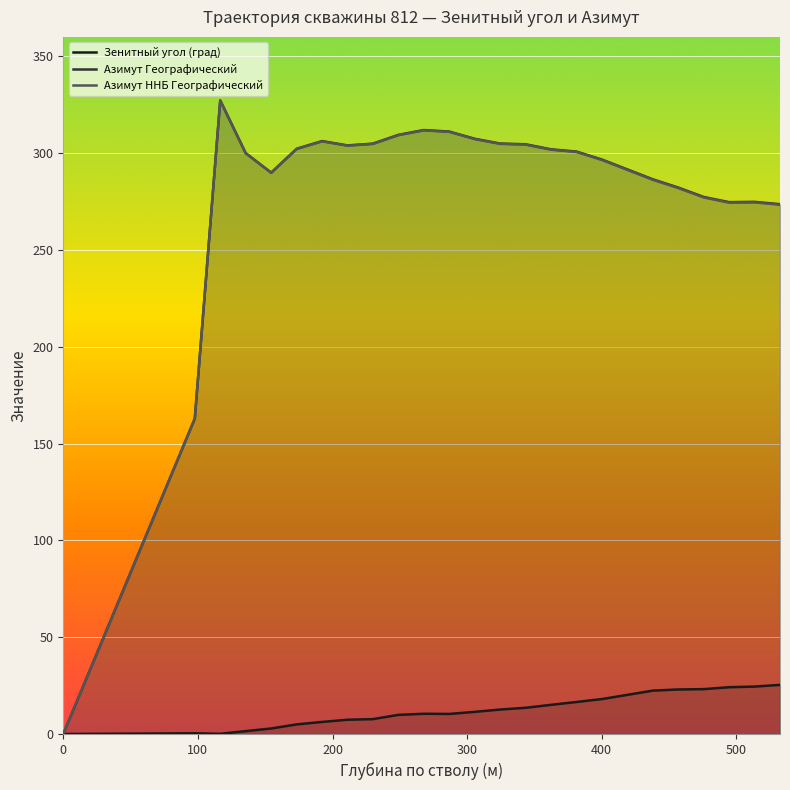

What is the label of the 20th point from the right?

154.45